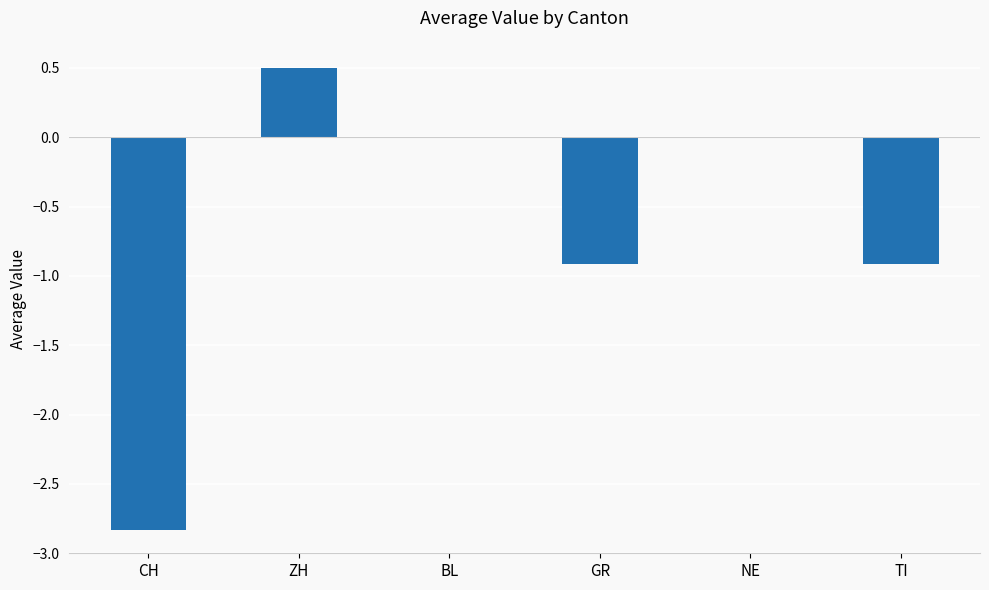

What is the greatest value displayed?

0.5